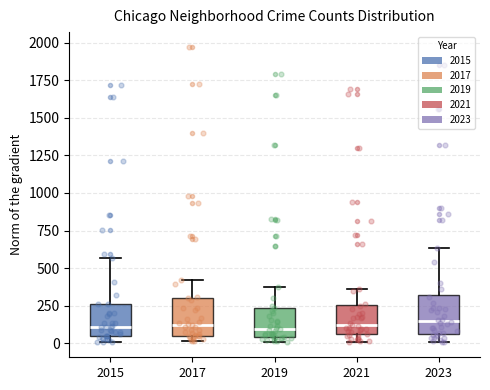

Reading left to right, transcribe this box plot: for each box, give where its median line is, the range the box spans, and where its two whiskers end, as read against the y-axis. The values are not printed on the chart, so give them approximately, as read against the axis.

2015: median 100, box 50 to 250, whiskers 0 to 550
2017: median 100, box 50 to 300, whiskers 0 to 400
2019: median 100, box 50 to 250, whiskers 0 to 400
2021: median 100, box 50 to 250, whiskers 0 to 350
2023: median 150, box 50 to 300, whiskers 0 to 650